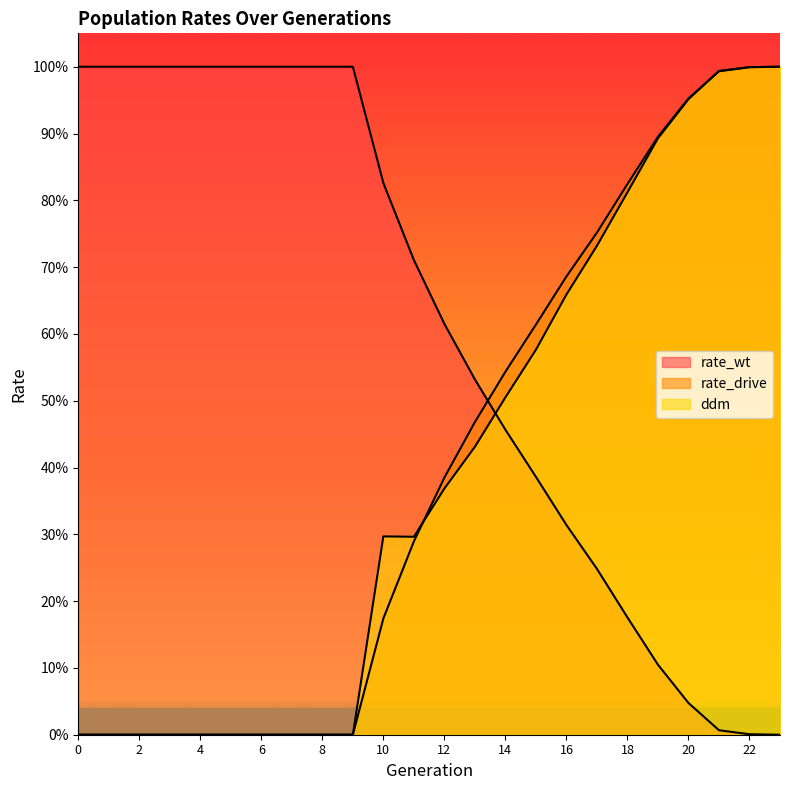

How many series are shown in this chart?

3